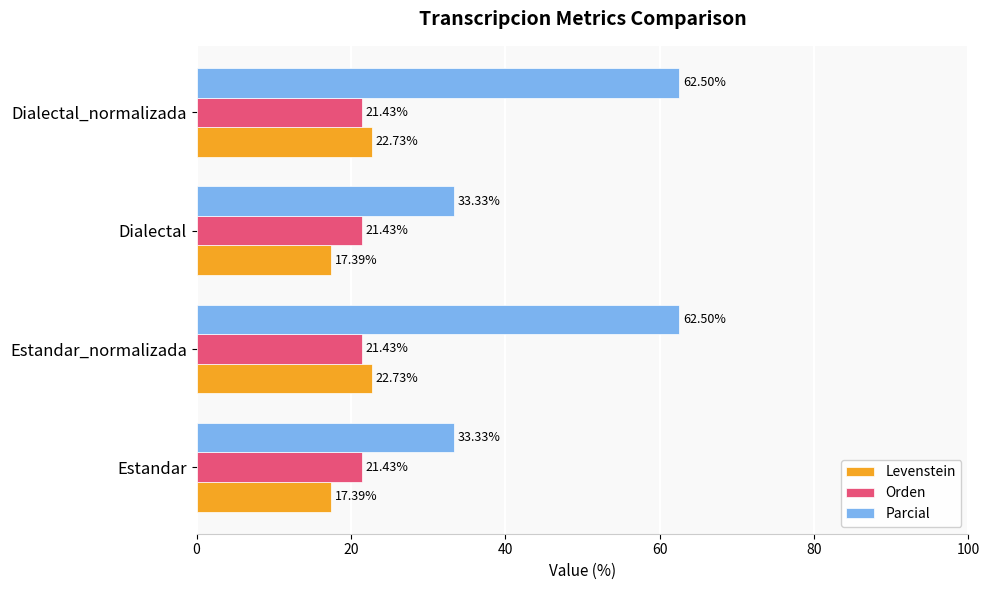

What is the smallest value displayed?

17.4